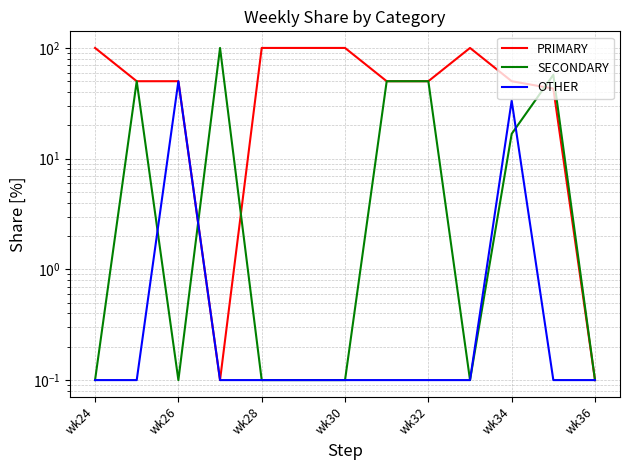

Count the number of categories in the chart.

13